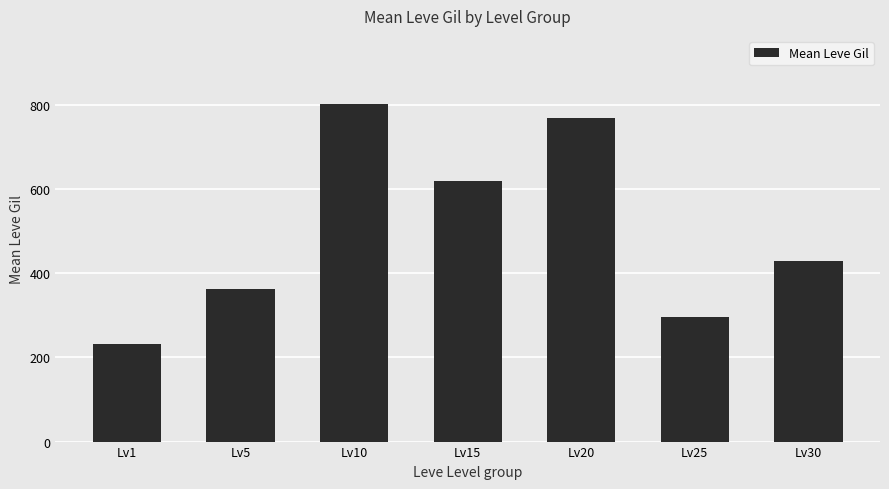

How many bars are there in total?

7